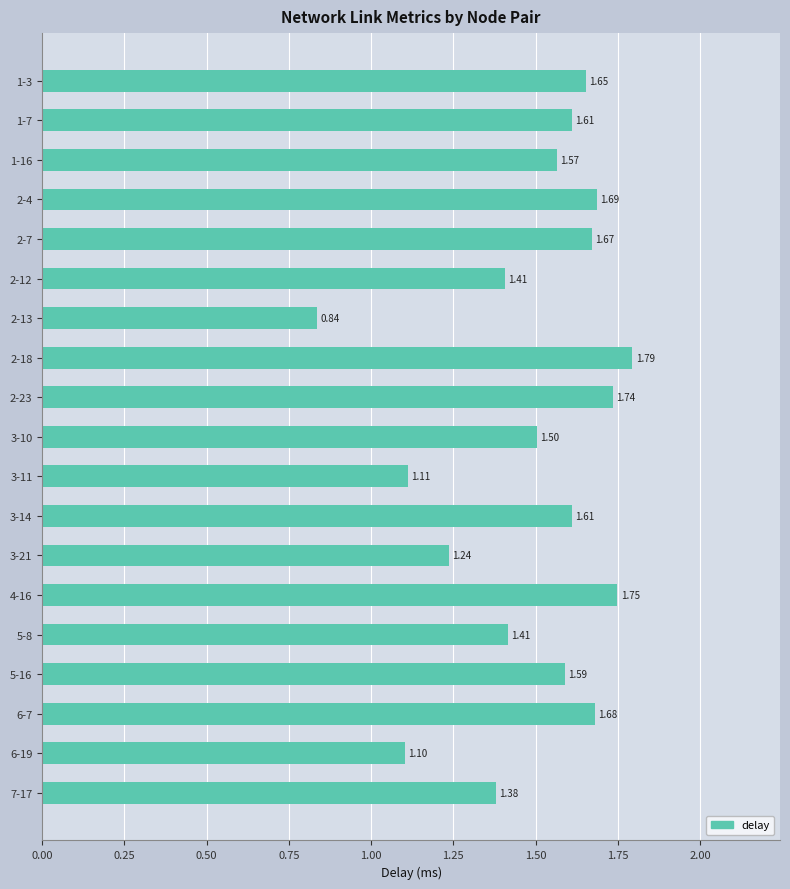

How many data points does each series have?

19